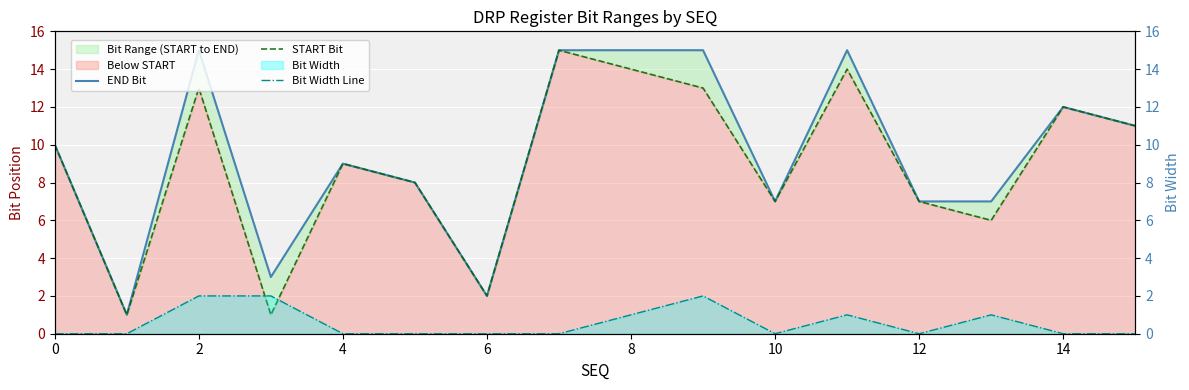

How many data points in END Bit are above 10?

7